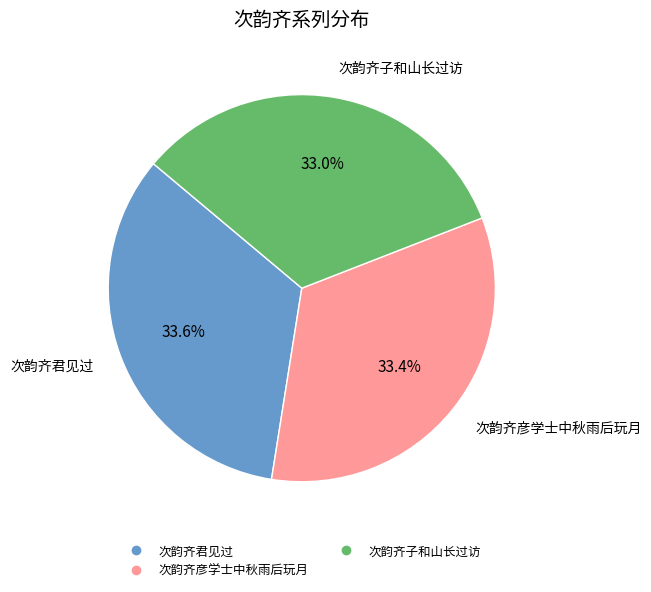

How many segments does this pie chart have?

3